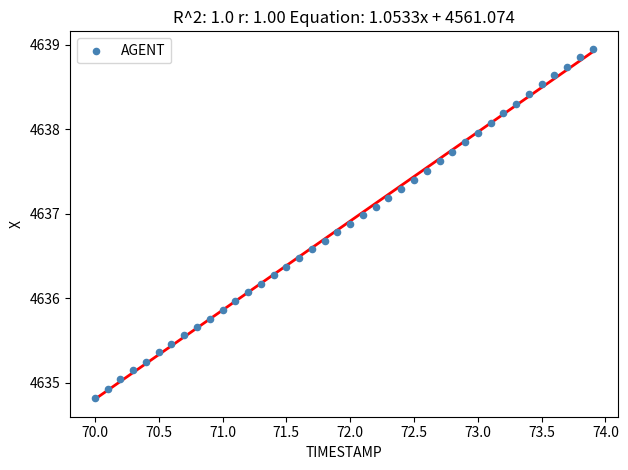

What is the range of Y values (max minus min)?

4.1